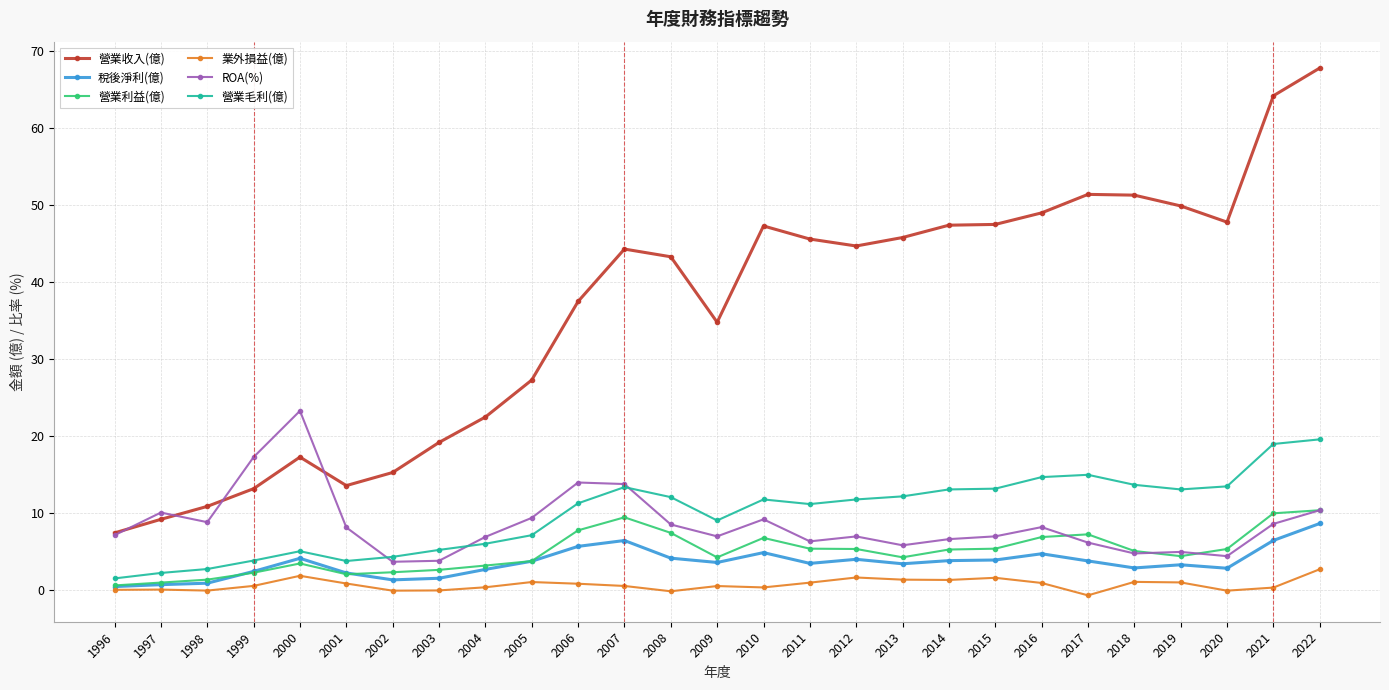

Which category has the highest value across all series?

2022